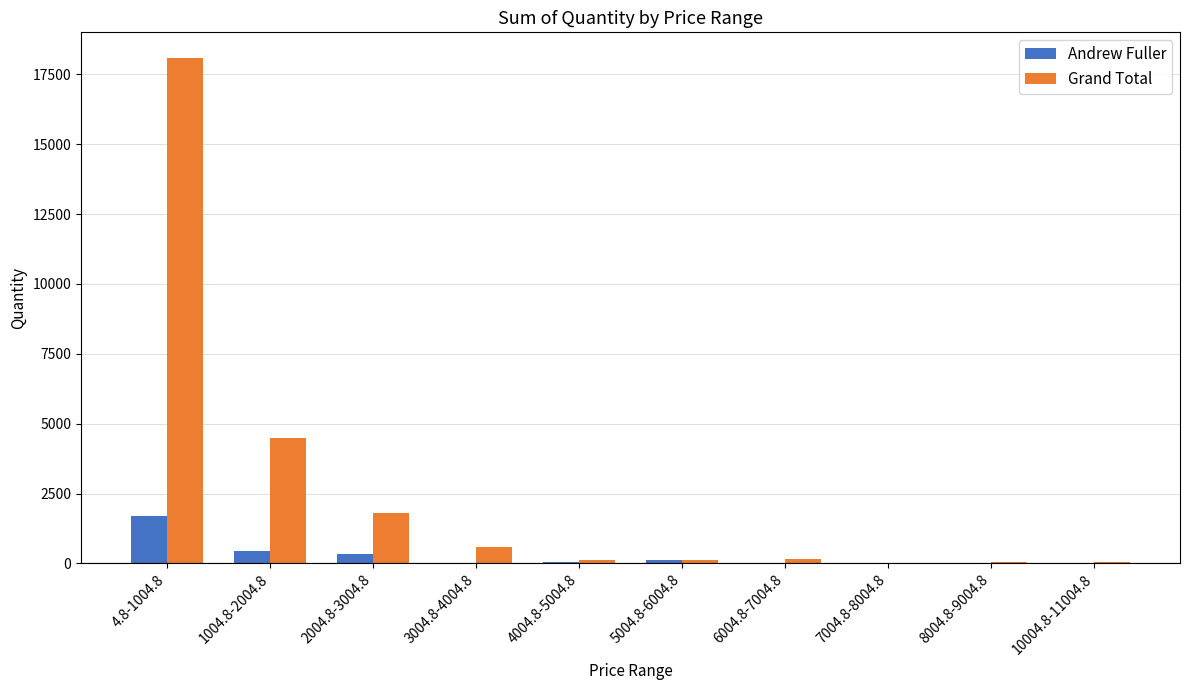

Which series has the largest total across all categories?

Grand Total